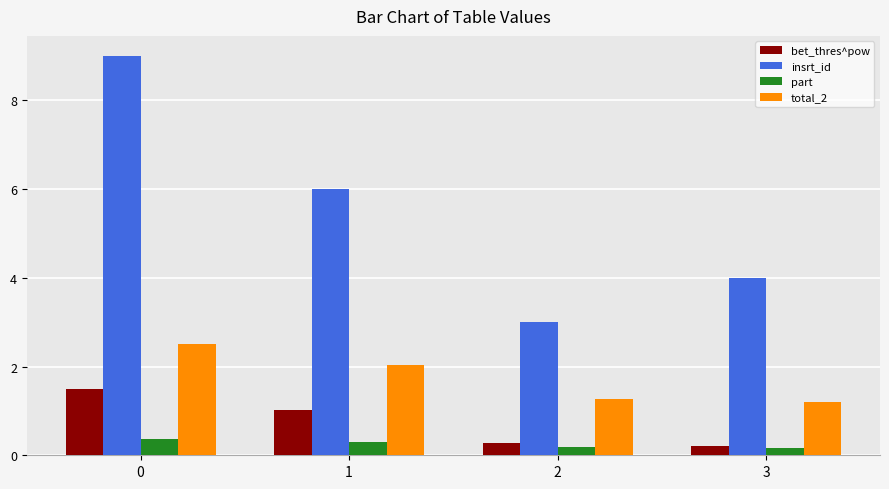

The value of total_2 at 3 is 0.4. True or false?

False